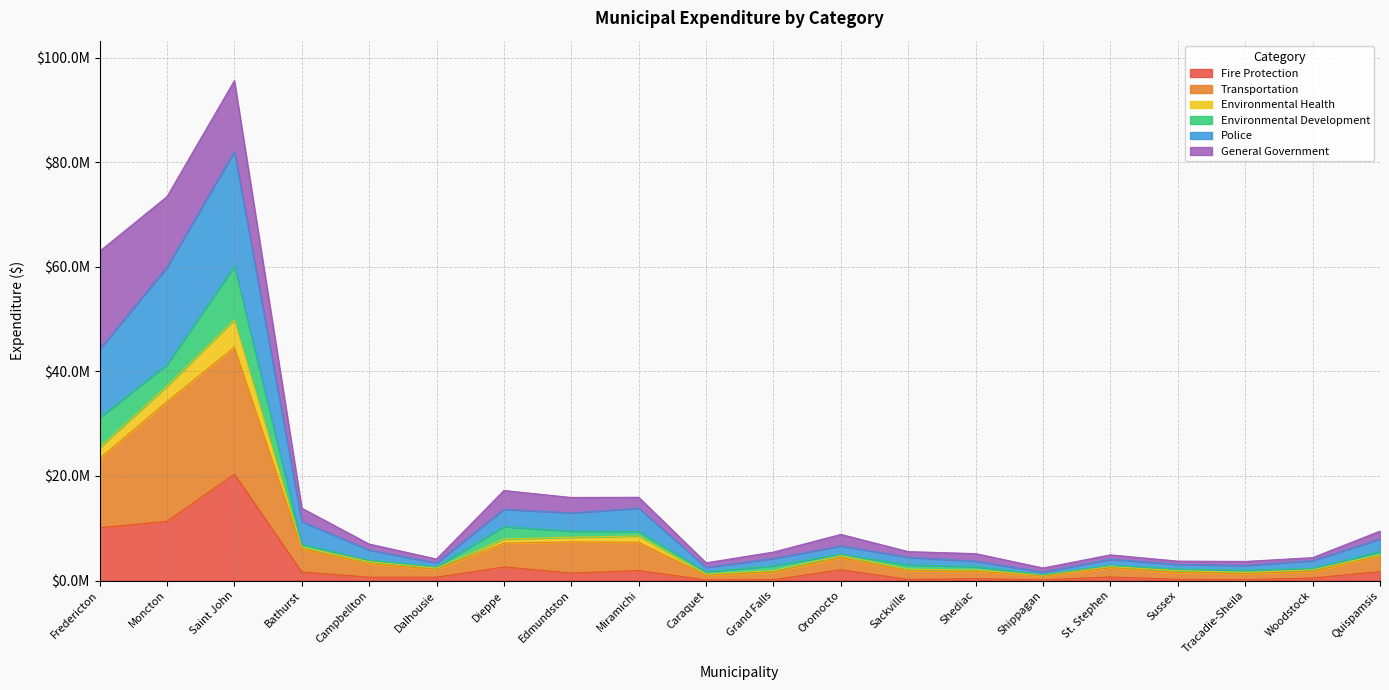

What are all the series names shown in the legend?

Fire Protection, Transportation, Environmental Health, Environmental Development, Police, General Government